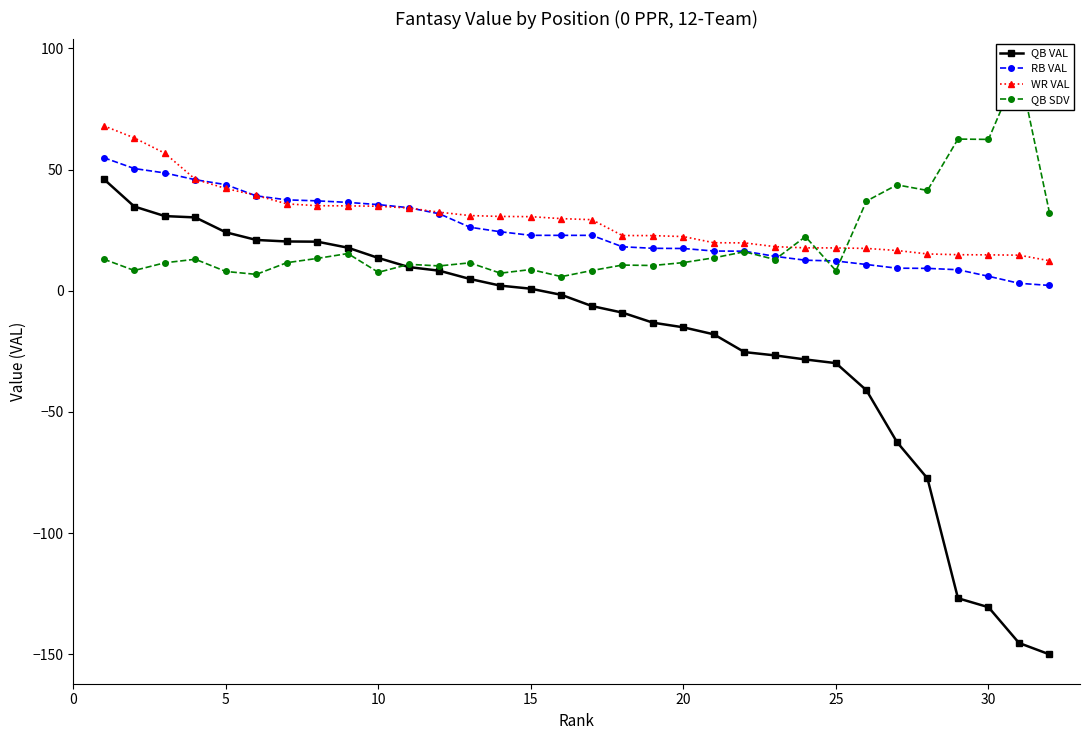

What is the lowest value of the QB VAL series?

-150.0